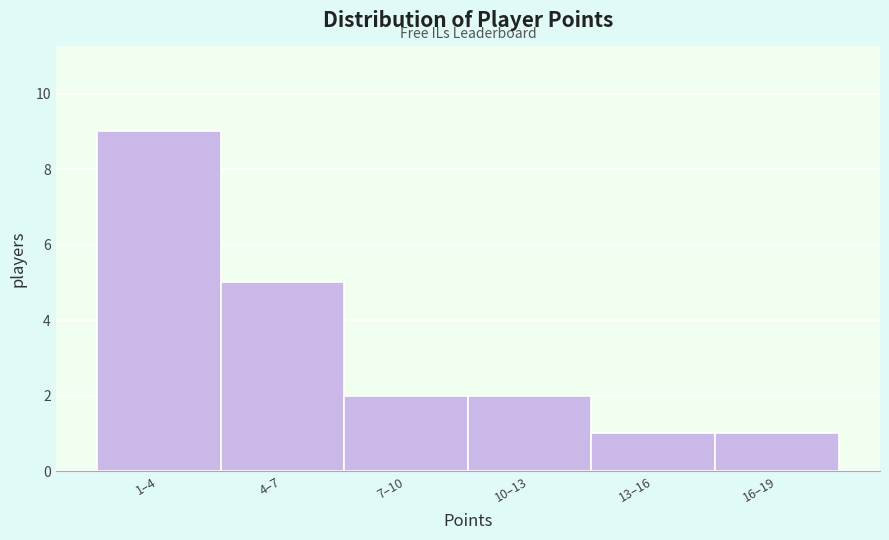

Reading left to right, what are all the values shown in this chart?

9	5	2	2	1	1